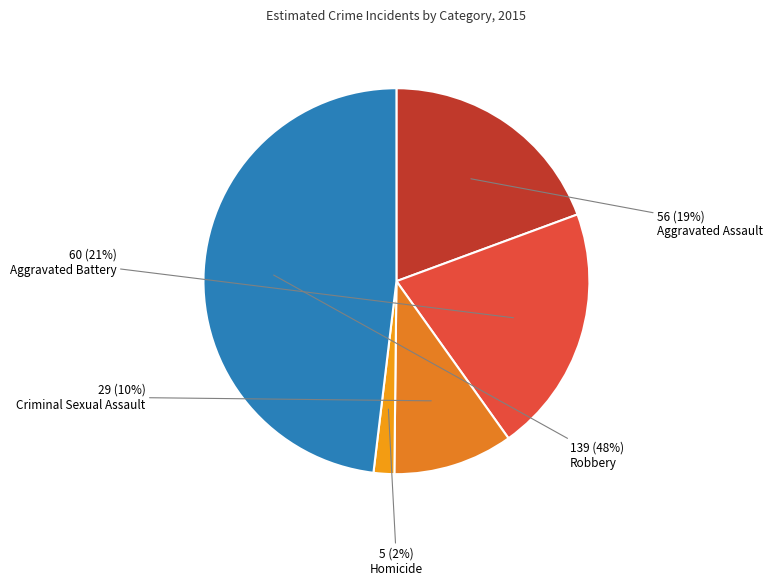

Which slice is the smallest?

Homicide